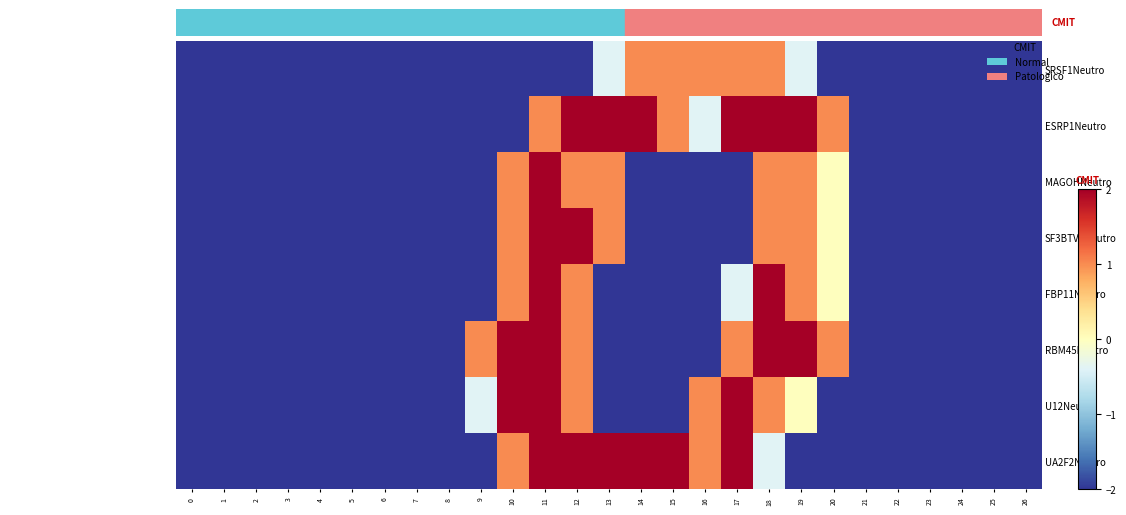

What is the total value across all series at 19?

4.6